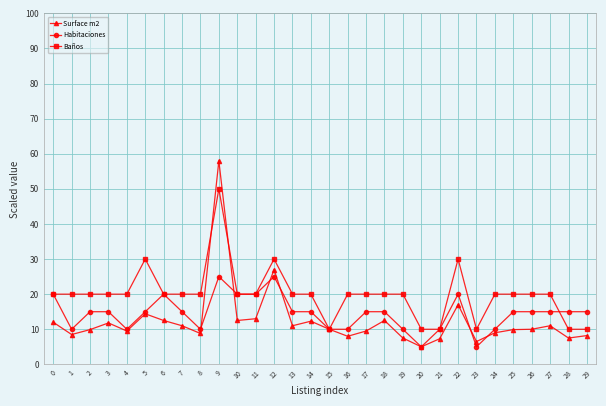

Is it true that Surface m2 equals 7.3 at 21?

True